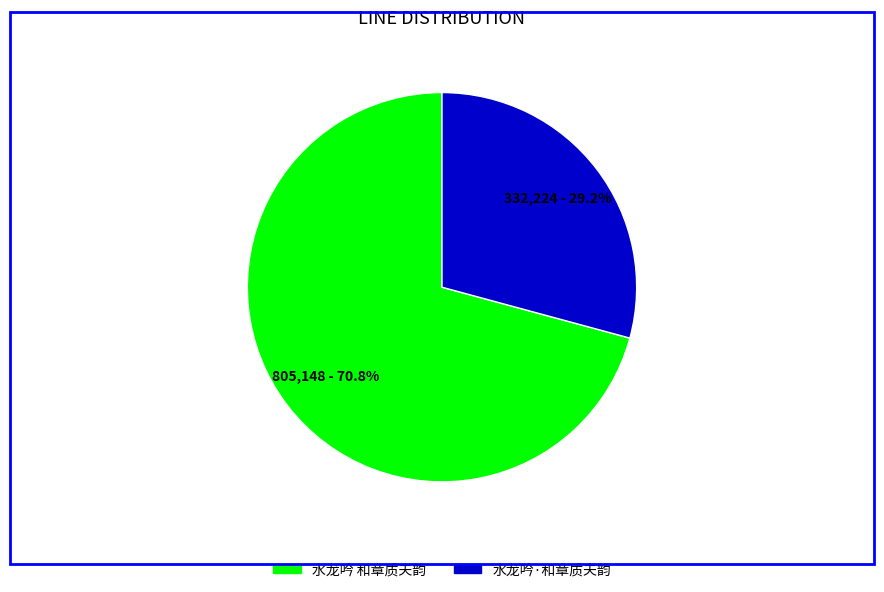

Count the number of slices in the pie.

2